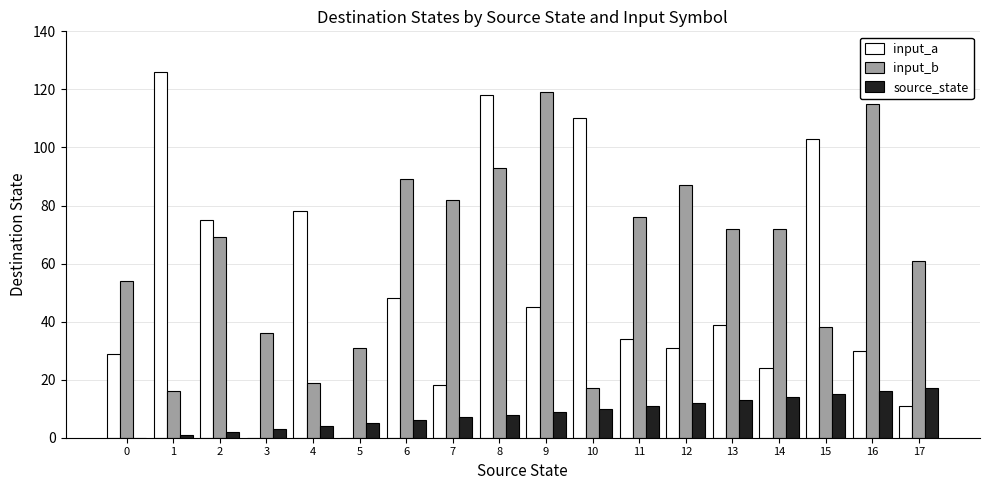

What are all the series names shown in the legend?

input_a, input_b, source_state